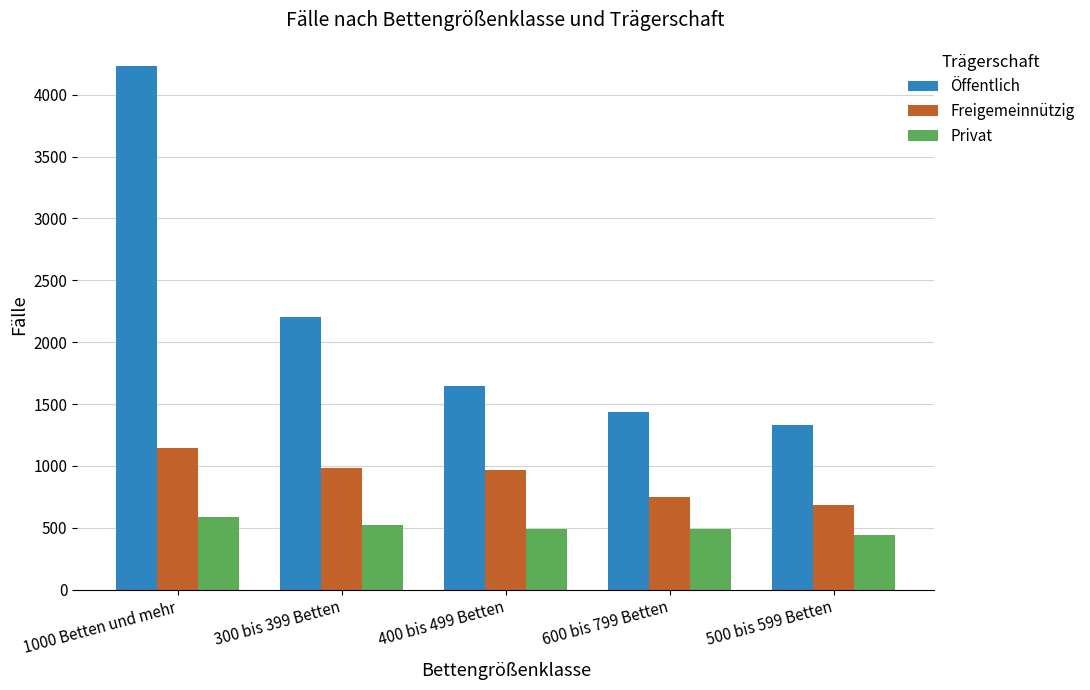

At 500 bis 599 Betten, list the series in order from largest to smallest.

Öffentlich, Freigemeinnützig, Privat